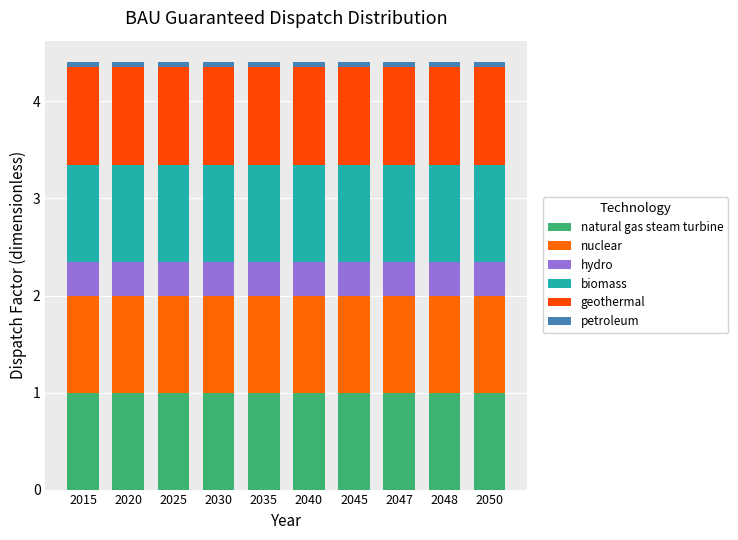

Between 2030 and 2047, which series saw the biggest shift?

natural gas steam turbine